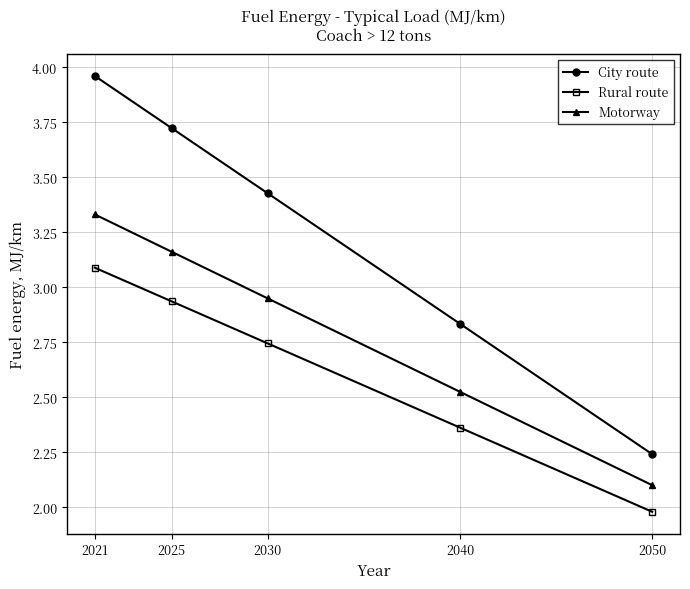

Is it true that Rural route equals 1.7 at 2021?

False